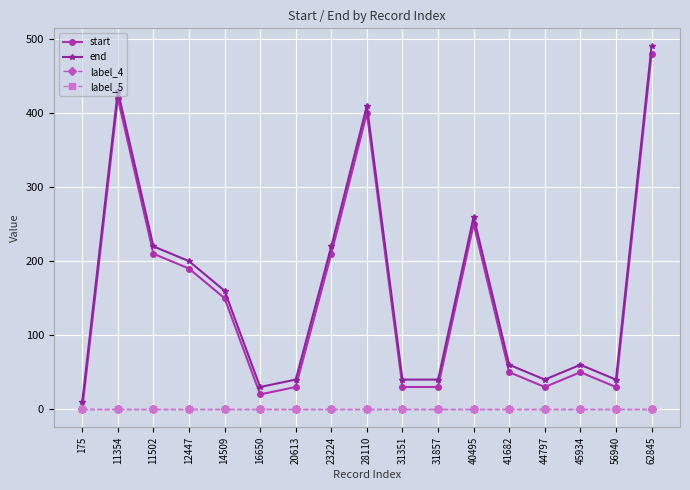

Reading left to right, list all the values displayed in this chart.

start: 0	420	210	190	150	20	30	210	400	30	30	250	50	30	50	30	480
end: 10	430	220	200	160	30	40	220	410	40	40	260	60	40	60	40	490
label_4: 0	0	0	0	0	0	0	0	0	0	0	0	0	0	0	0	0
label_5: 0	0	0	0	0	0	0	0	0	0	0	0	0	0	0	0	0